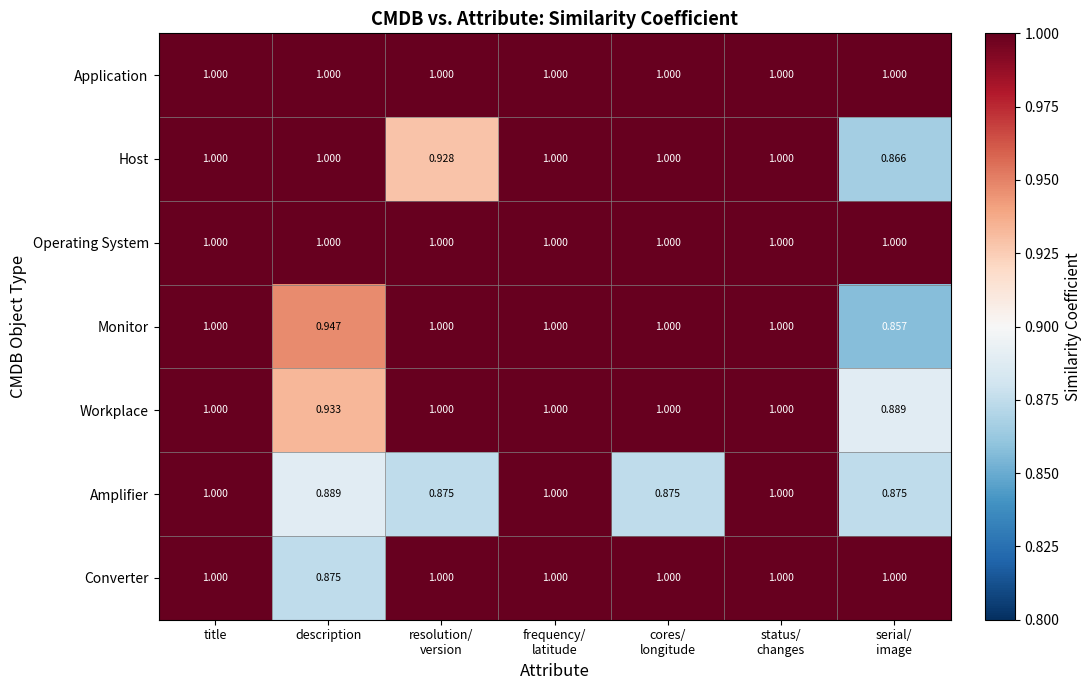

At which label is Converter closest to 0?

description